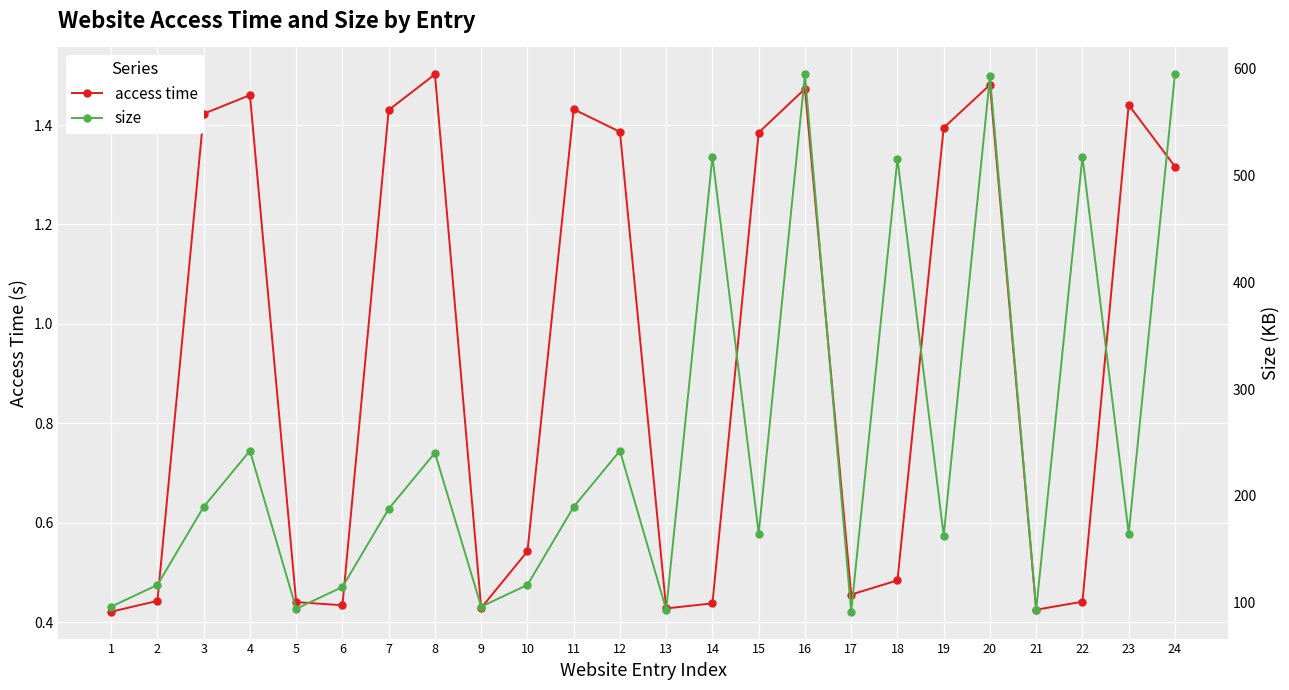

At which category does the chart reach its minimum across all series?

1